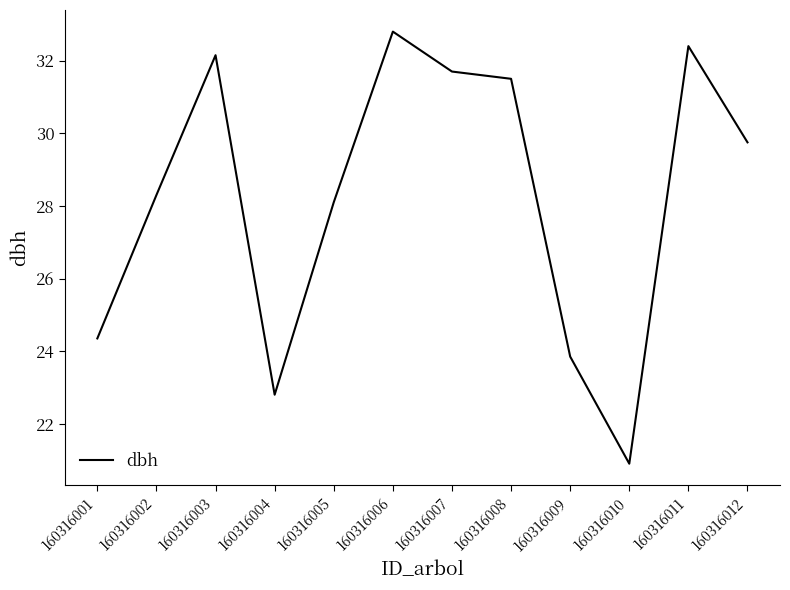

What is the difference between the maximum and minimum values?

11.9